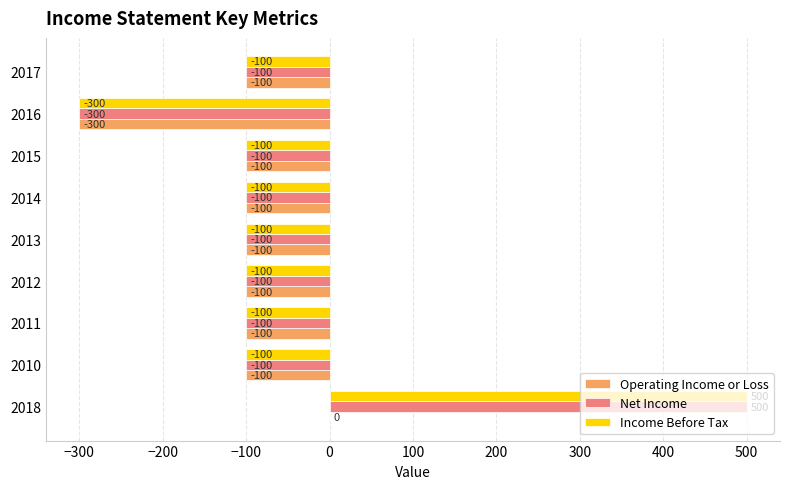

True or false: Operating Income or Loss has a value of -23 at 2014.

False